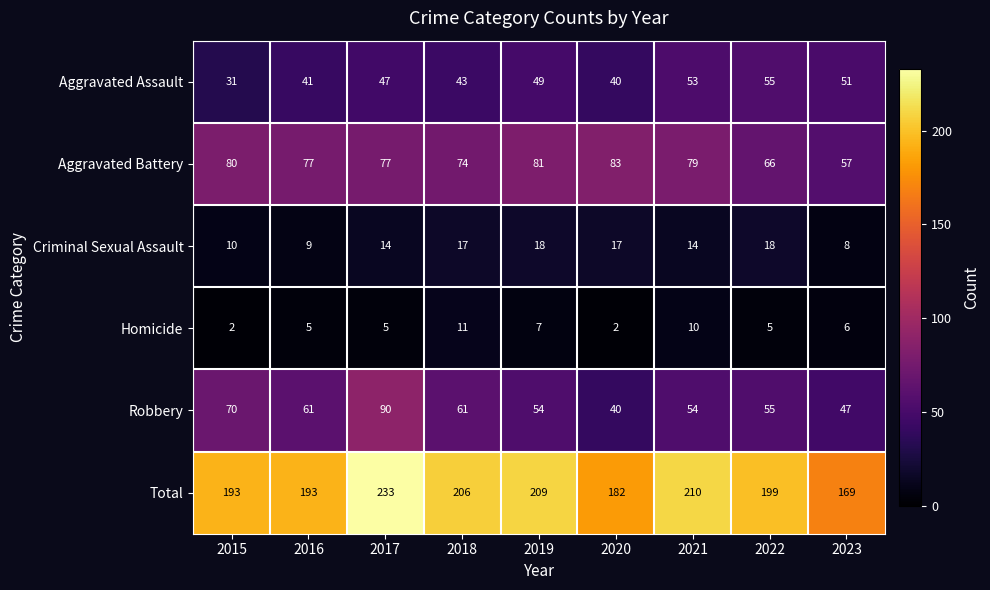

At how many categories does at least one series exceed 61?

9